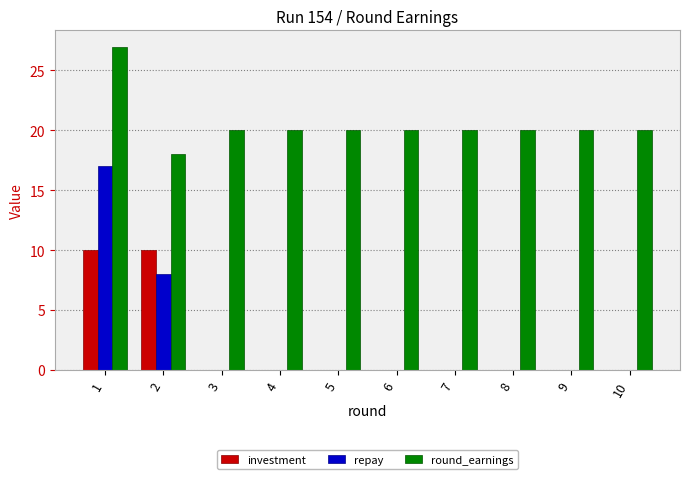

Reading left to right, extract all data points from this chart.

investment: 1=10	2=10	3=0	4=0	5=0	6=0	7=0	8=0	9=0	10=0
repay: 1=17	2=8	3=0	4=0	5=0	6=0	7=0	8=0	9=0	10=0
round_earnings: 1=27	2=18	3=20	4=20	5=20	6=20	7=20	8=20	9=20	10=20